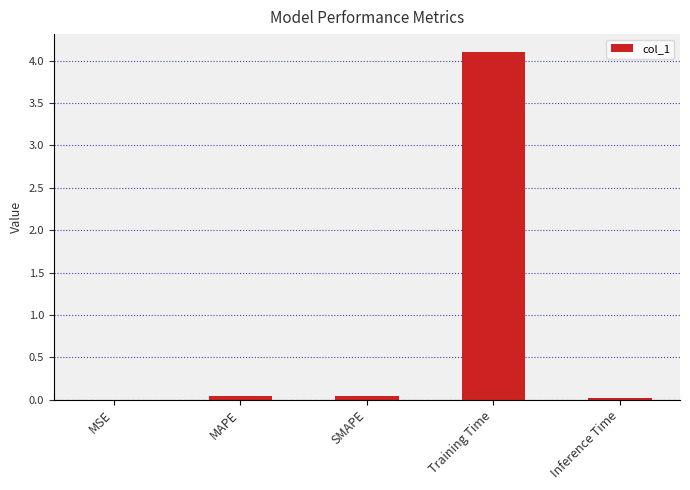

What is the sum of all values?

4.2